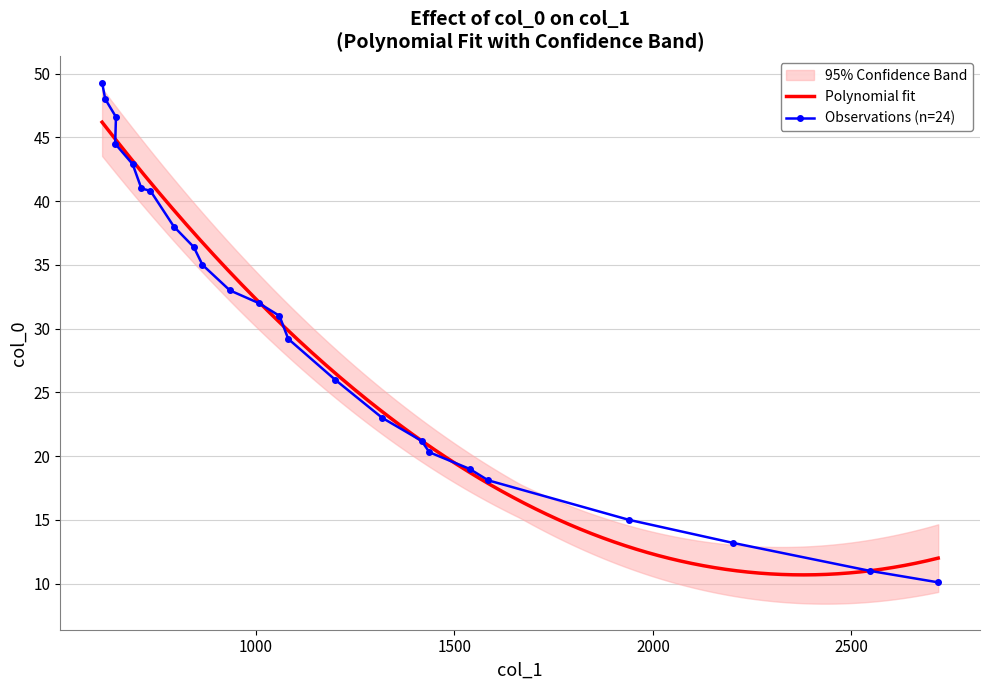

List the labels in order of value, largest first.

612, 620, 647, 645, 689, 711, 734, 793, 843, 865, 934, 1007, 1059, 1081, 1199, 1318, 1417, 1437, 1538, 1585, 1940, 2201, 2547, 2719